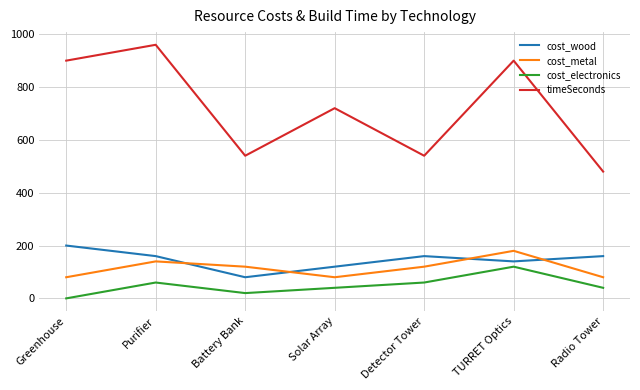

Rank the series by their maximum value, from lowest to highest.

cost_electronics, cost_metal, cost_wood, timeSeconds